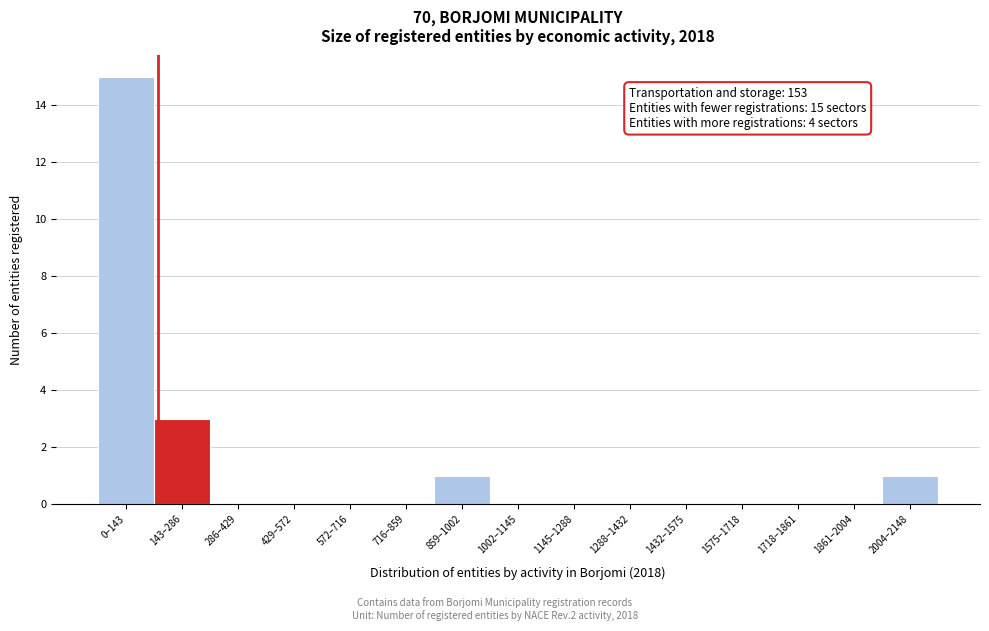

Reading left to right, transcribe all the data shown in this chart.

0–143=15	143–286=3	286–429=0	429–572=0	572–716=0	716–859=0	859–1002=1	1002–1145=0	1145–1288=0	1288–1432=0	1432–1575=0	1575–1718=0	1718–1861=0	1861–2004=0	2004–2148=1